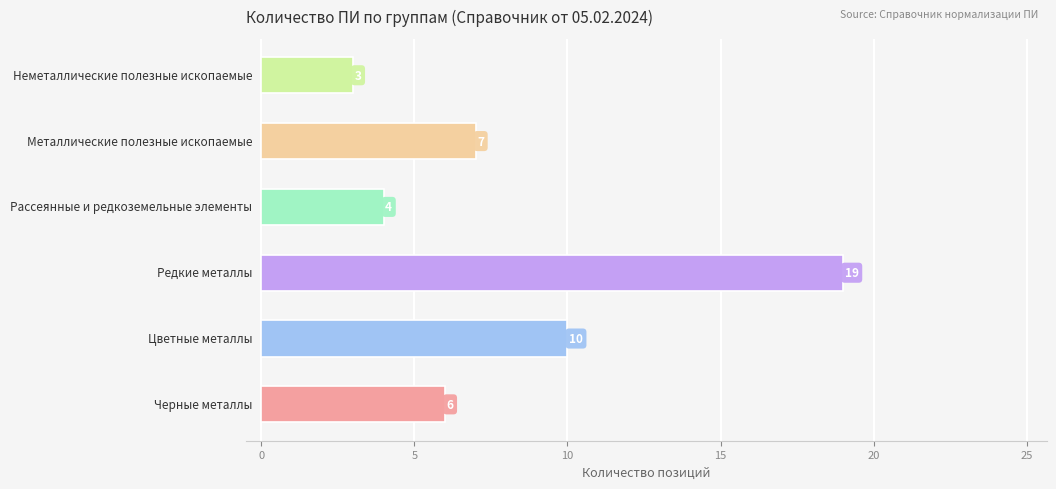

What is the smallest value displayed?

3